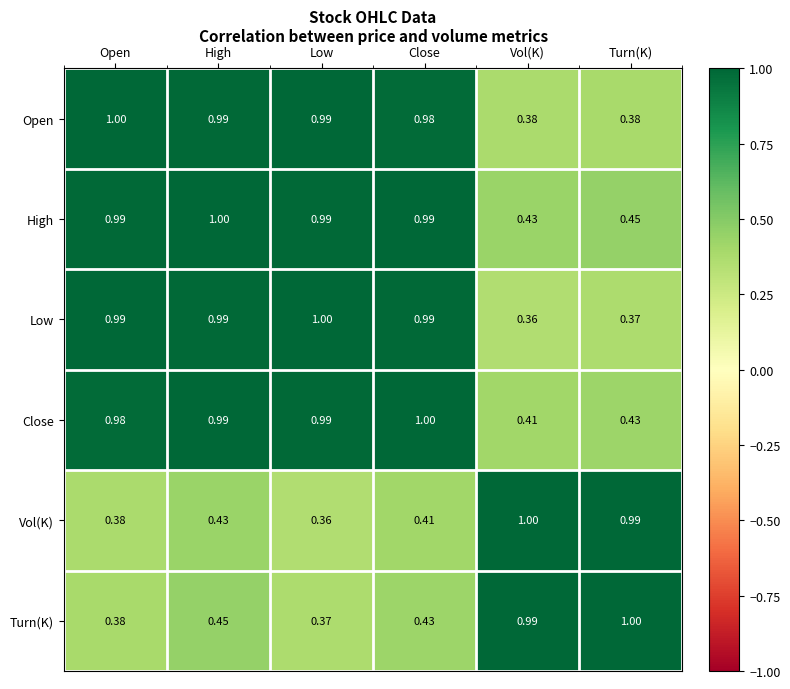

At which category is the sum across all series the highest?

High